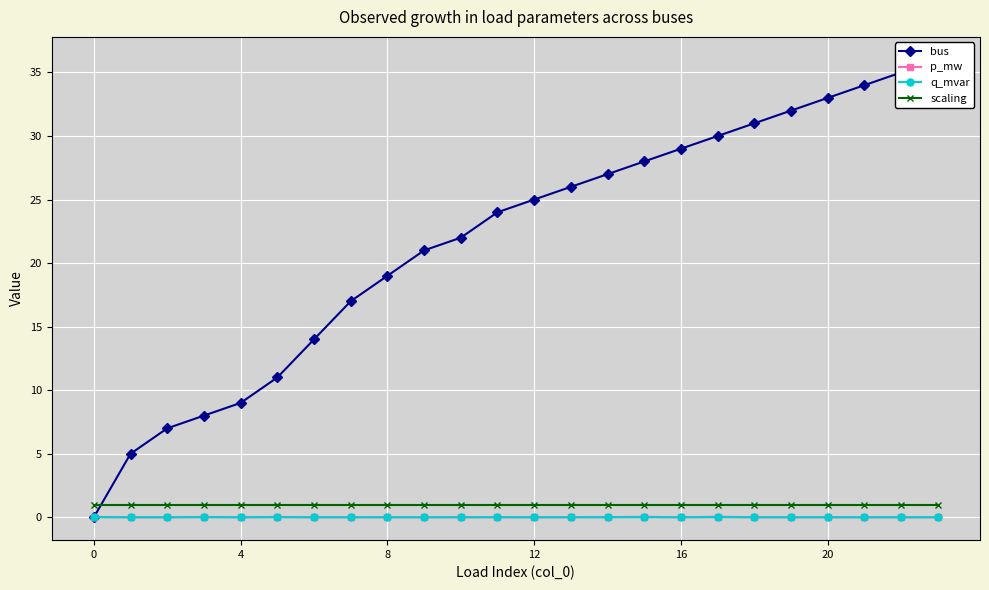

At which label does p_mw reach its peak?

17